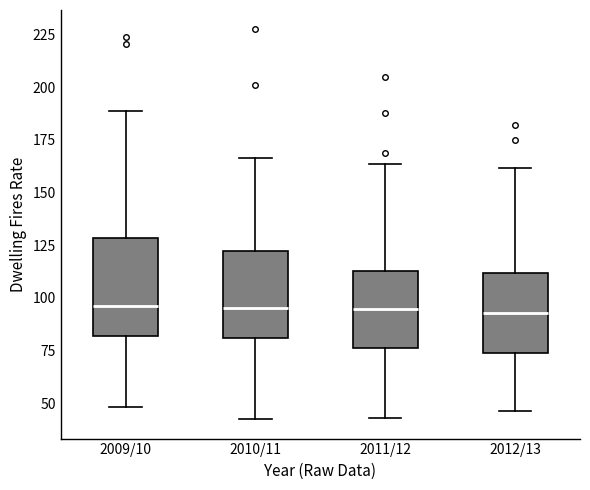

Reading left to right, read every box against the y-axis: the position of its median line, the range the box covers, and the ends of its whiskers. The values are not printed on the chart, so give them approximately, as read against the axis.

2009/10: median 95, box 80 to 130, whiskers 50 to 190
2010/11: median 95, box 80 to 120, whiskers 40 to 165
2011/12: median 95, box 75 to 115, whiskers 45 to 165
2012/13: median 95, box 75 to 110, whiskers 45 to 160